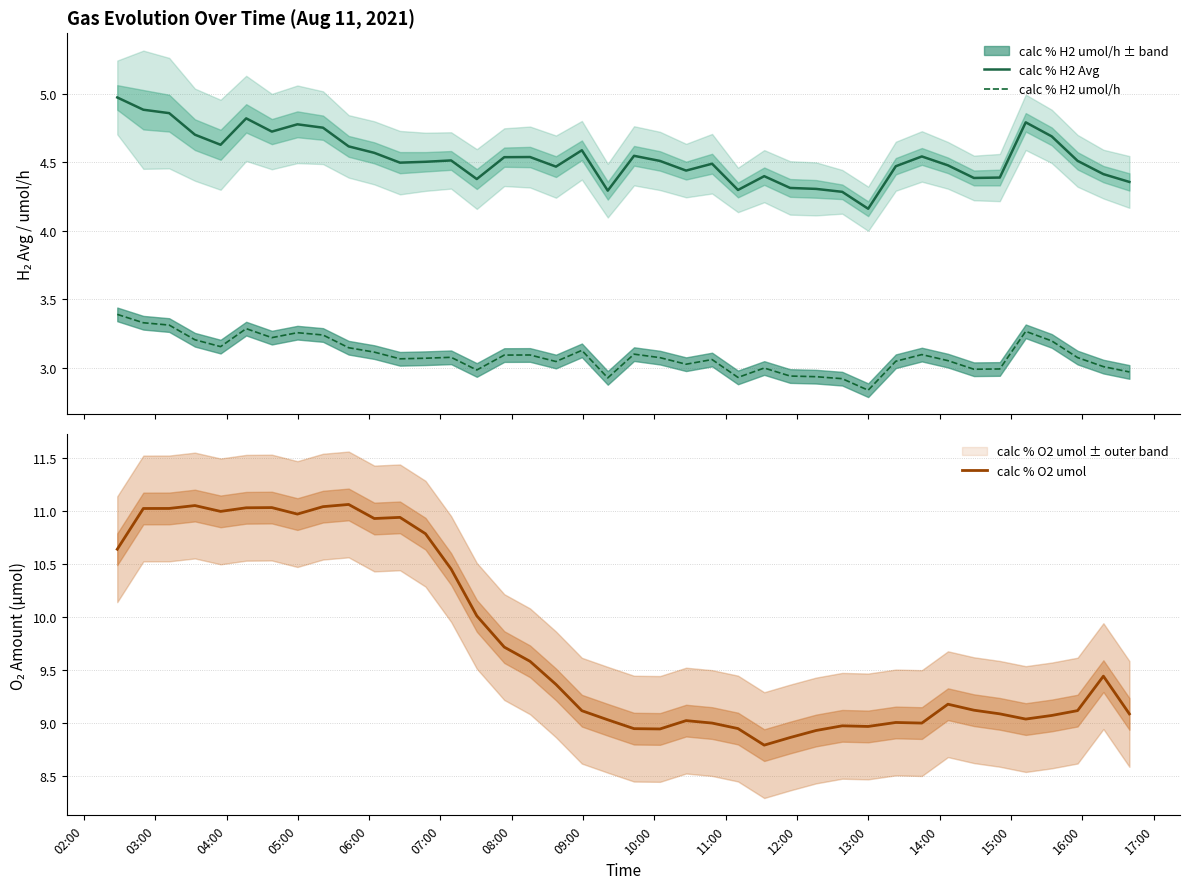

How many data points in calc % O2 umol are above 9?

30